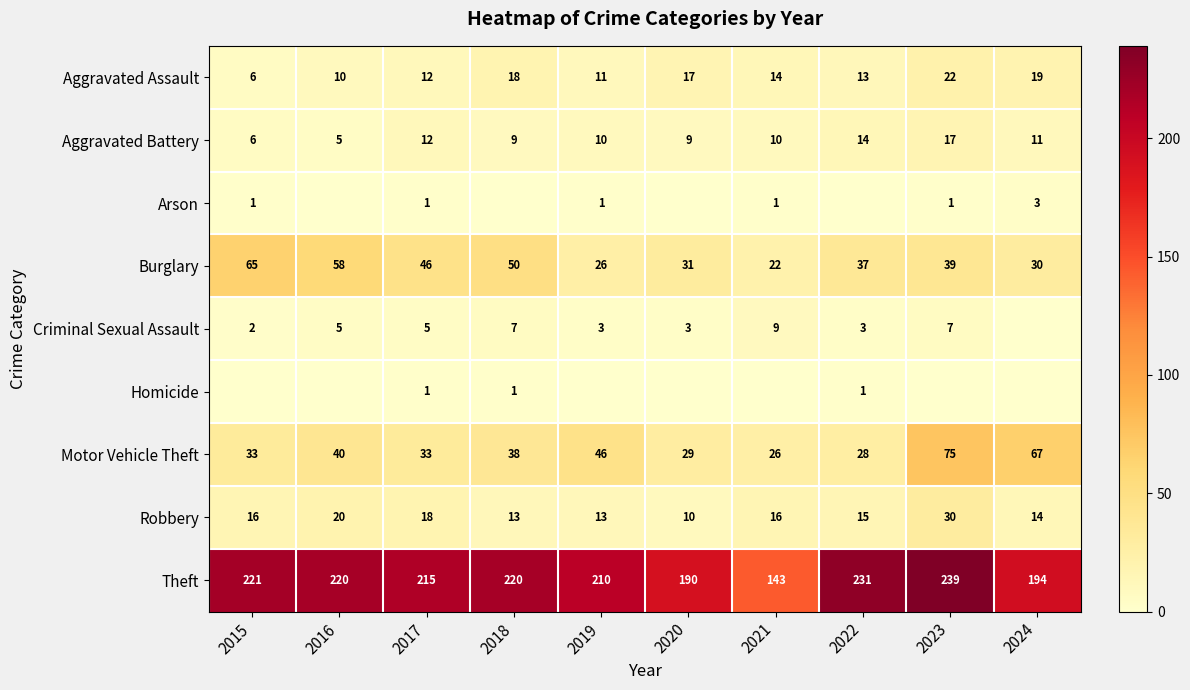

Is the value of Motor Vehicle Theft at 2019 greater than the value of Aggravated Assault at 2018?

Yes